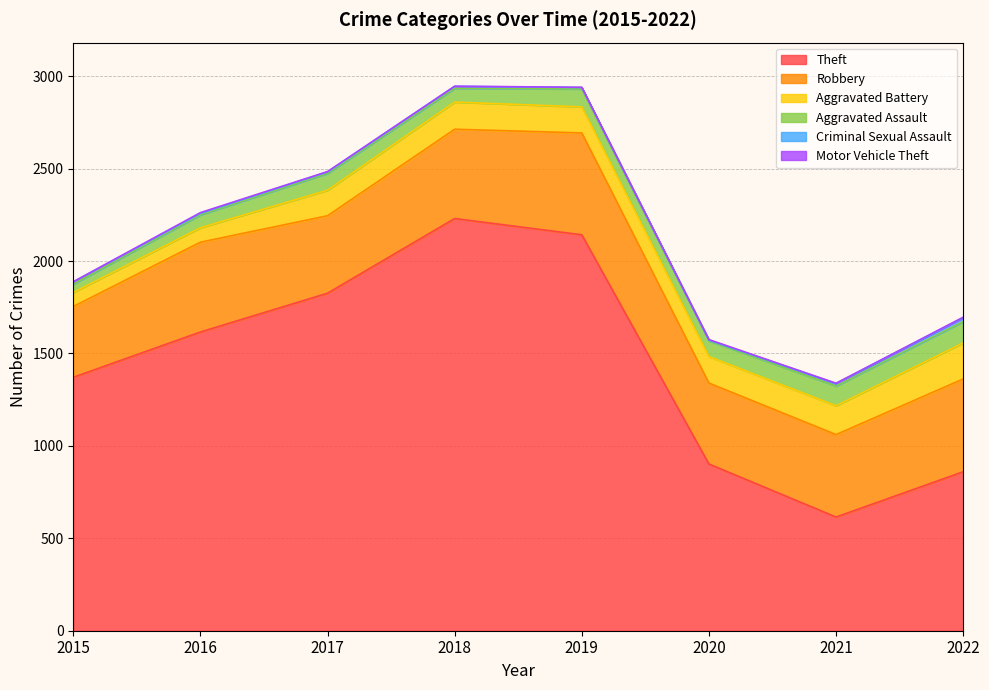

What is the difference between the second highest and second lowest values in the Robbery series?

83